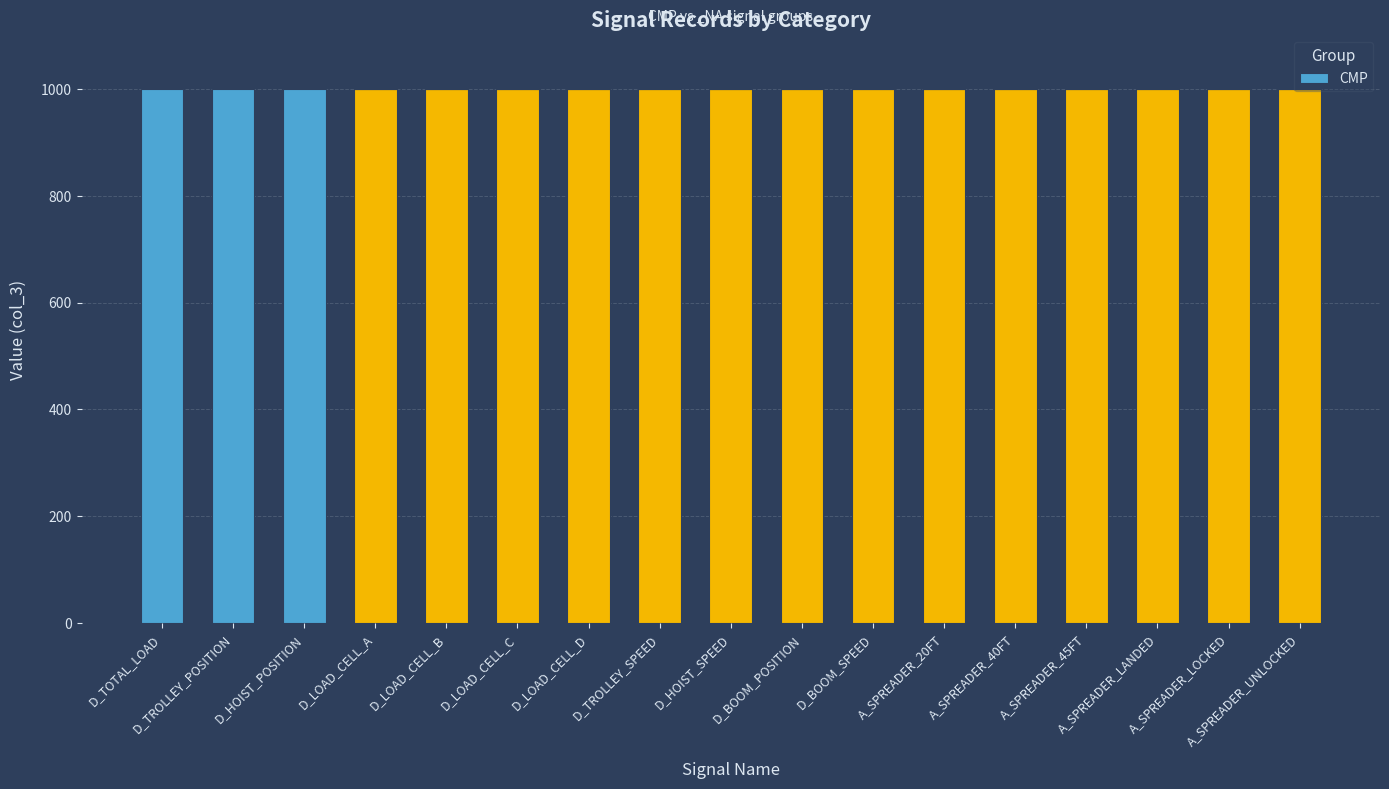

What is the label of the 1st bar from the right?

A_SPREADER_UNLOCKED